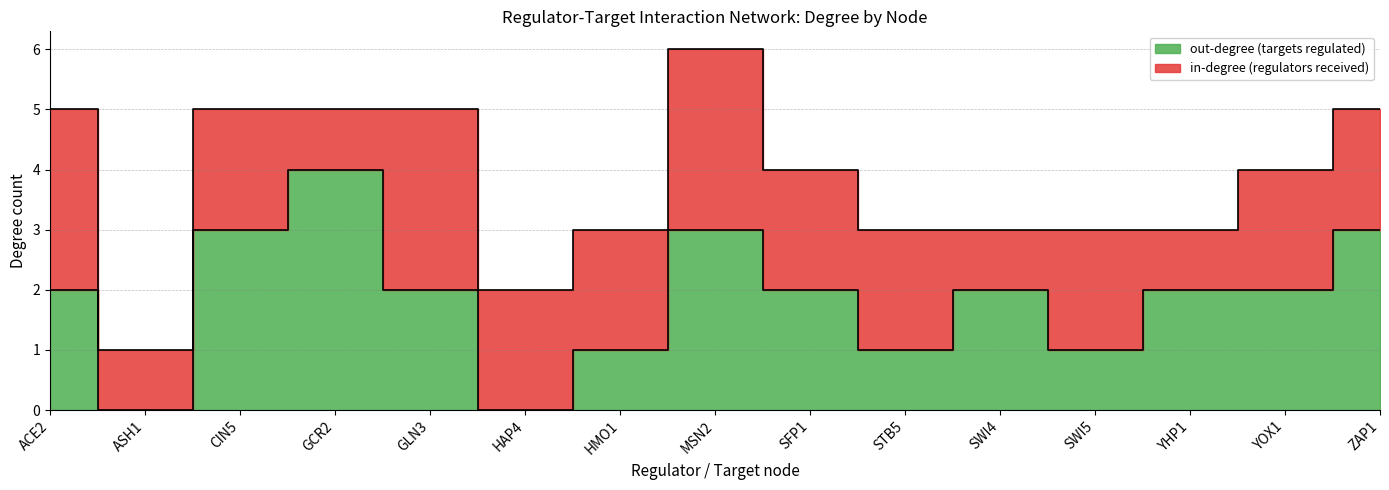

List the labels in order of value, largest first.

GCR2, CIN5, MSN2, ZAP1, ACE2, GLN3, SFP1, SWI4, YHP1, YOX1, HMO1, STB5, SWI5, ASH1, HAP4